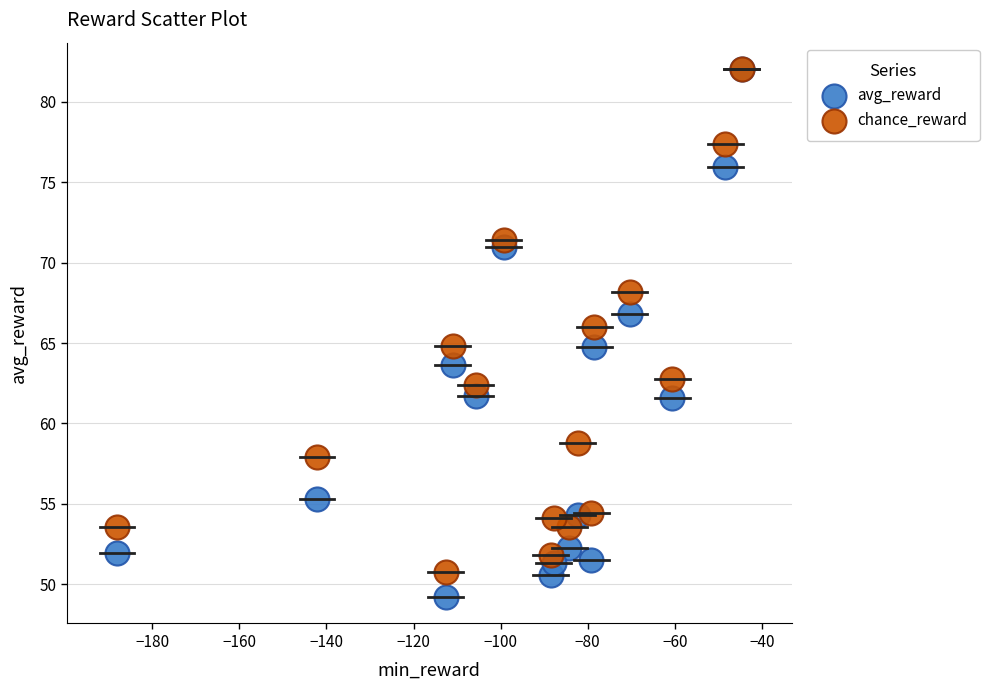

What are all the series names shown in the legend?

avg_reward, chance_reward